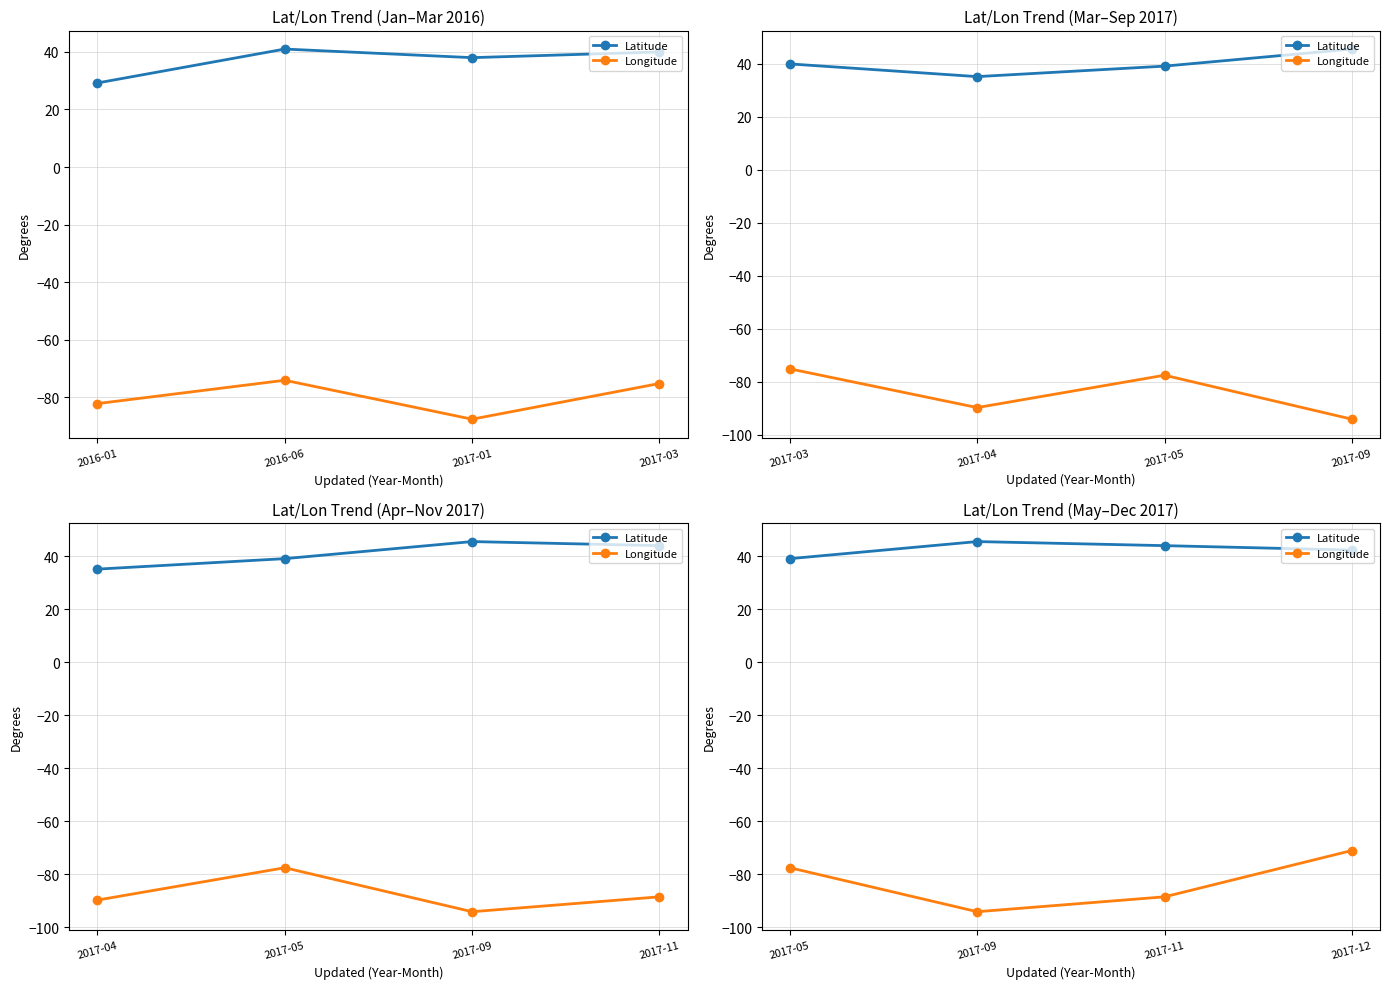

Rank the series by their maximum value, from lowest to highest.

Longitude, Latitude